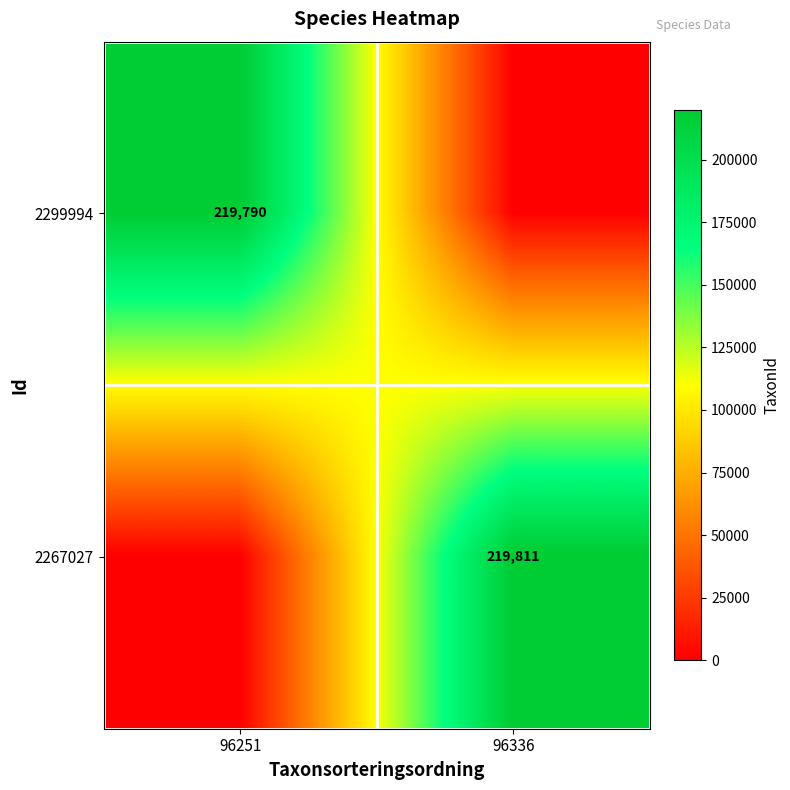

At which category is the sum across all series the highest?

96336